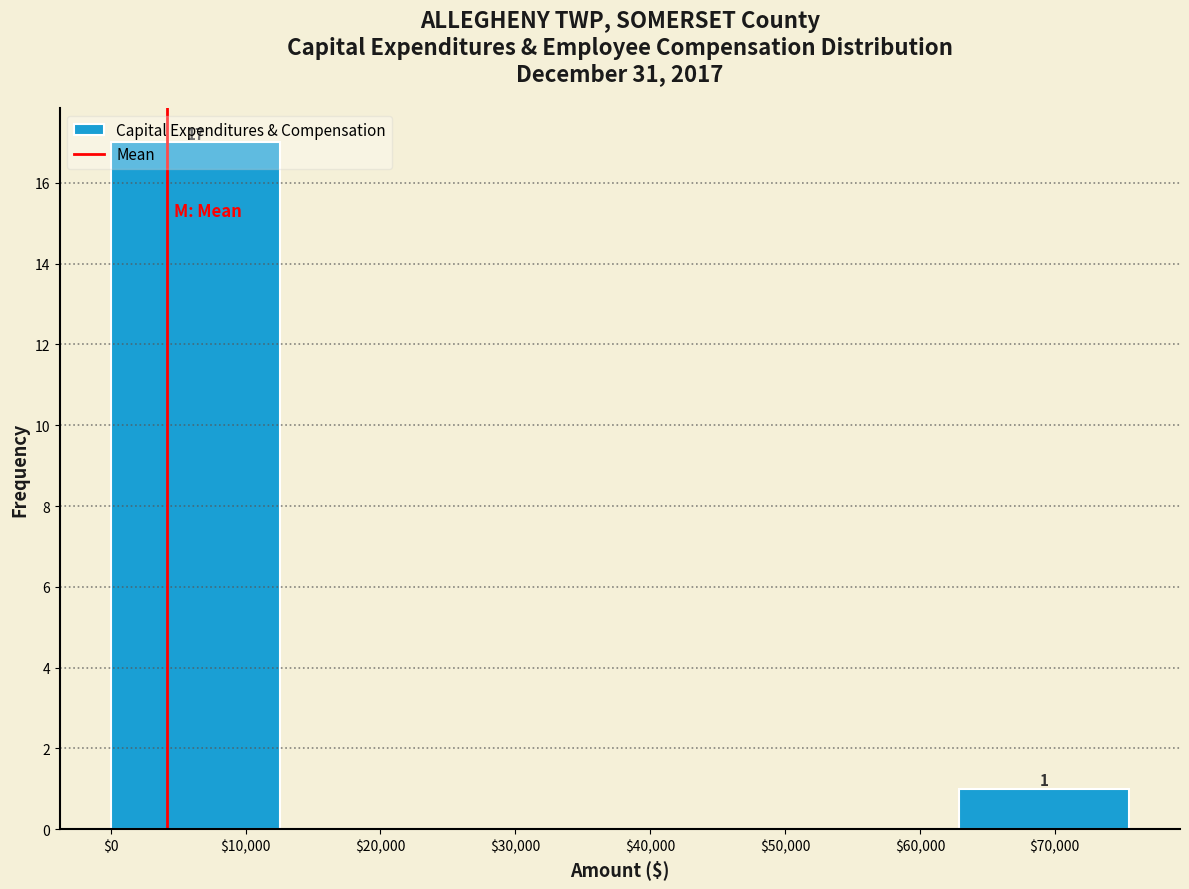

Which range on the x-axis has the tallest bar?

0 to 13000